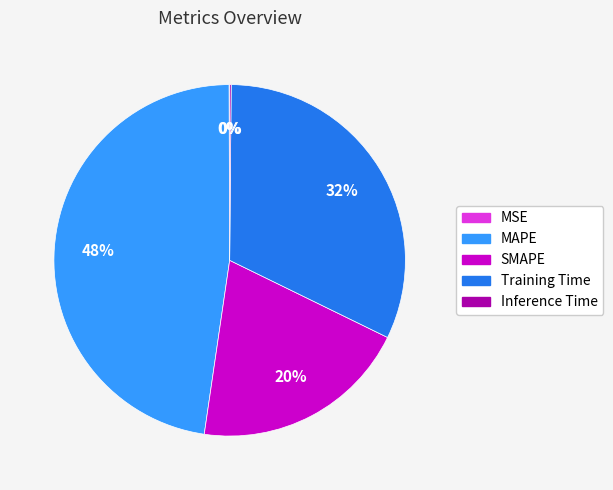

Does any single category account for the majority?

No